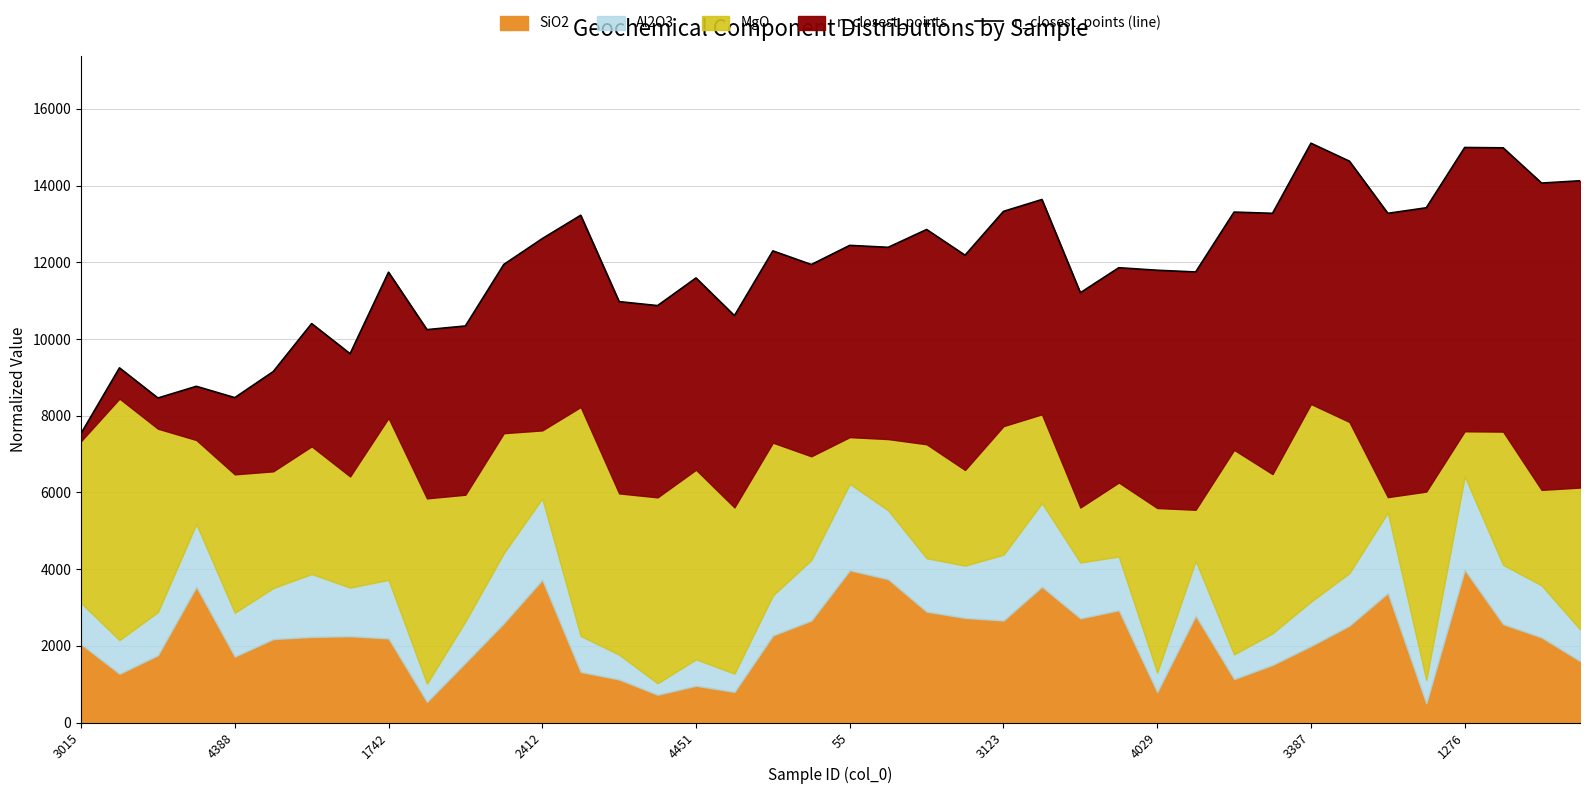

Between 34 and 3123, which is larger?

34